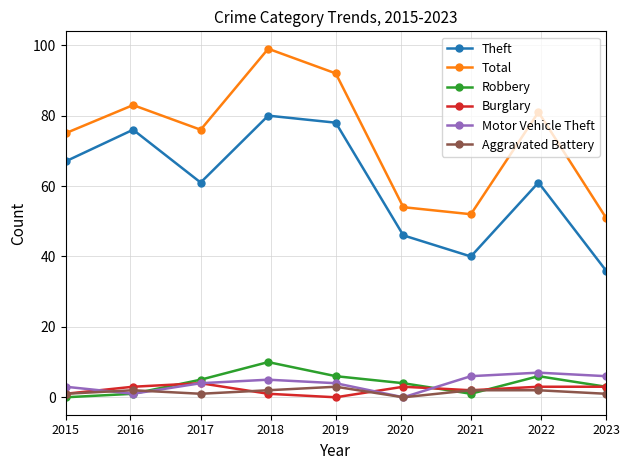

True or false: Total and Motor Vehicle Theft intersect in this chart.

False